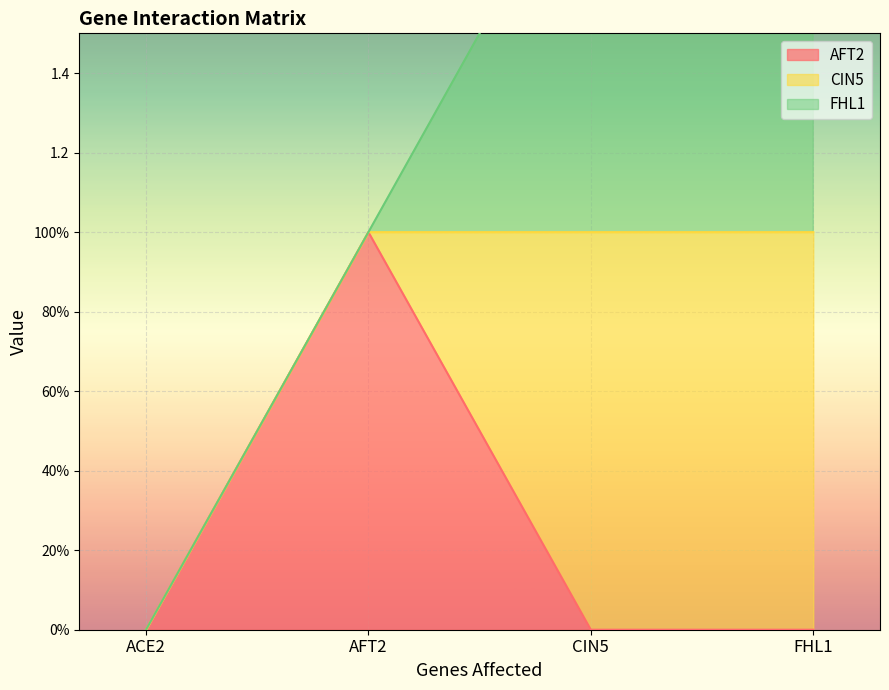

What is the difference between the maximum and second lowest values in the CIN5 series?

1